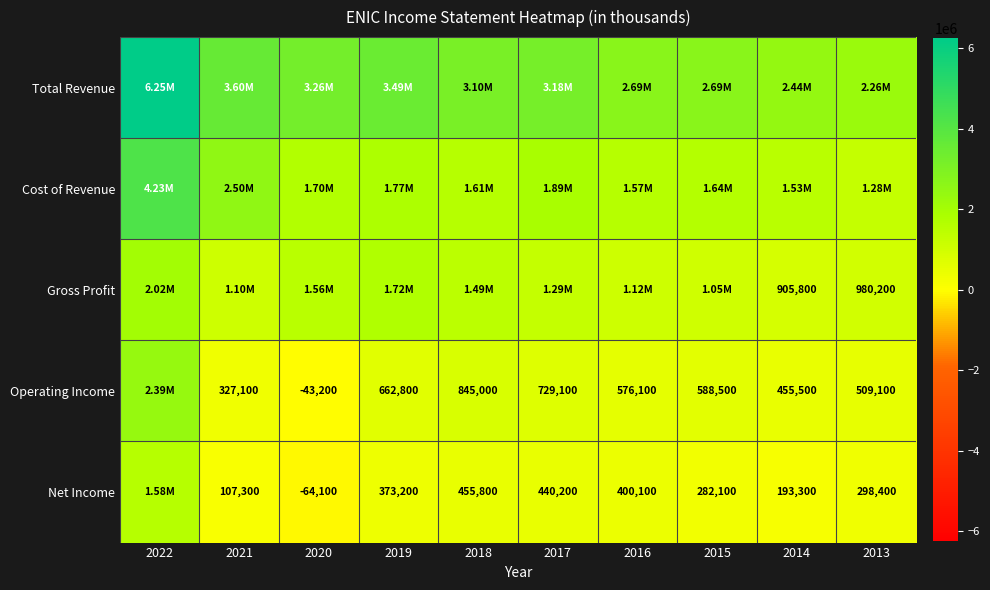

What is the average value of the Net Income series?

406390